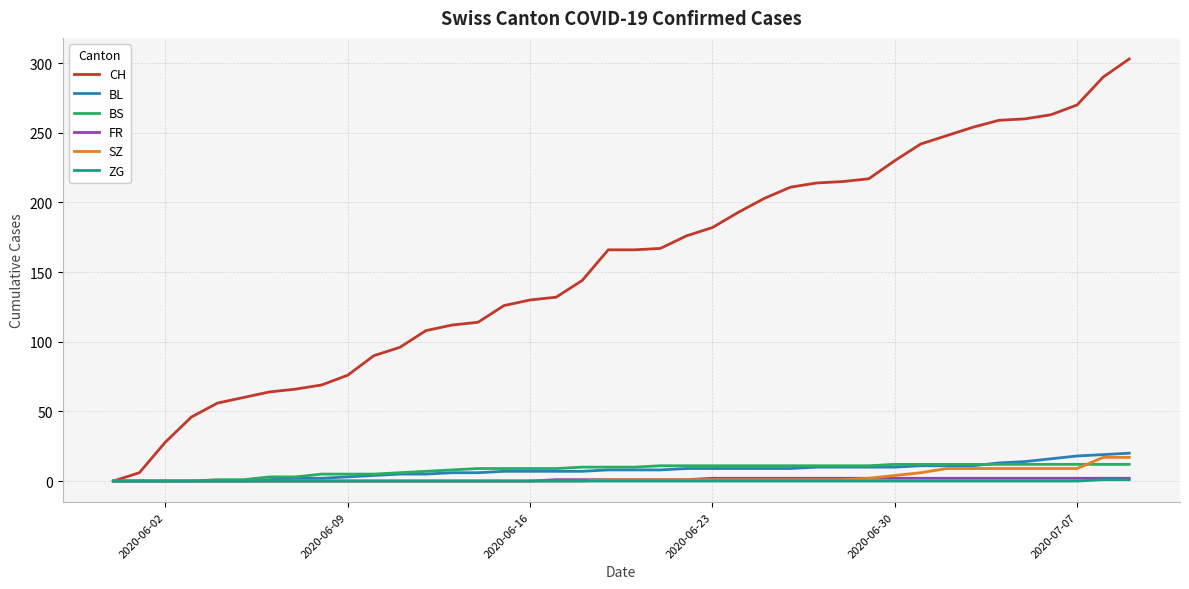

Which series has the largest total across all categories?

CH